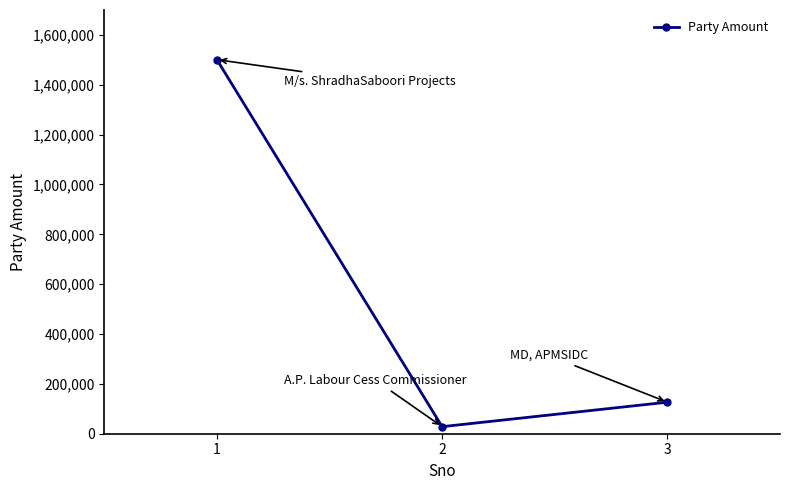

What is the difference between the maximum and minimum values?

1472429